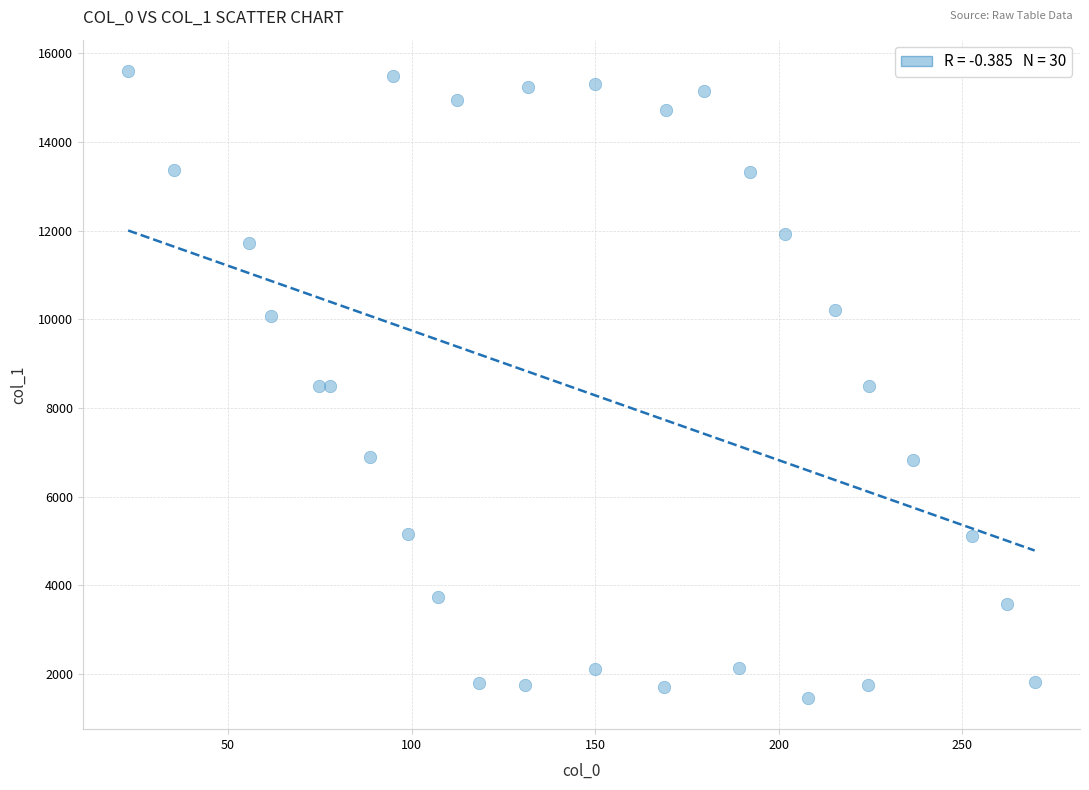

What is the range of X values (max minus min)?

247.0